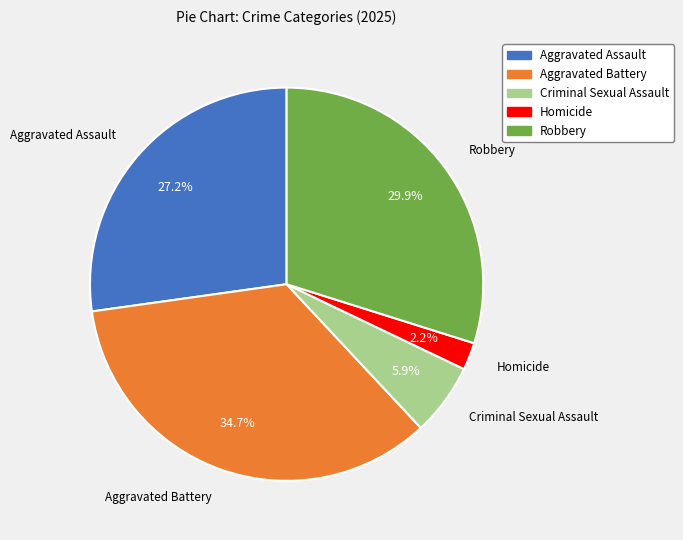

What portion of the pie excludes Homicide?

97.8%